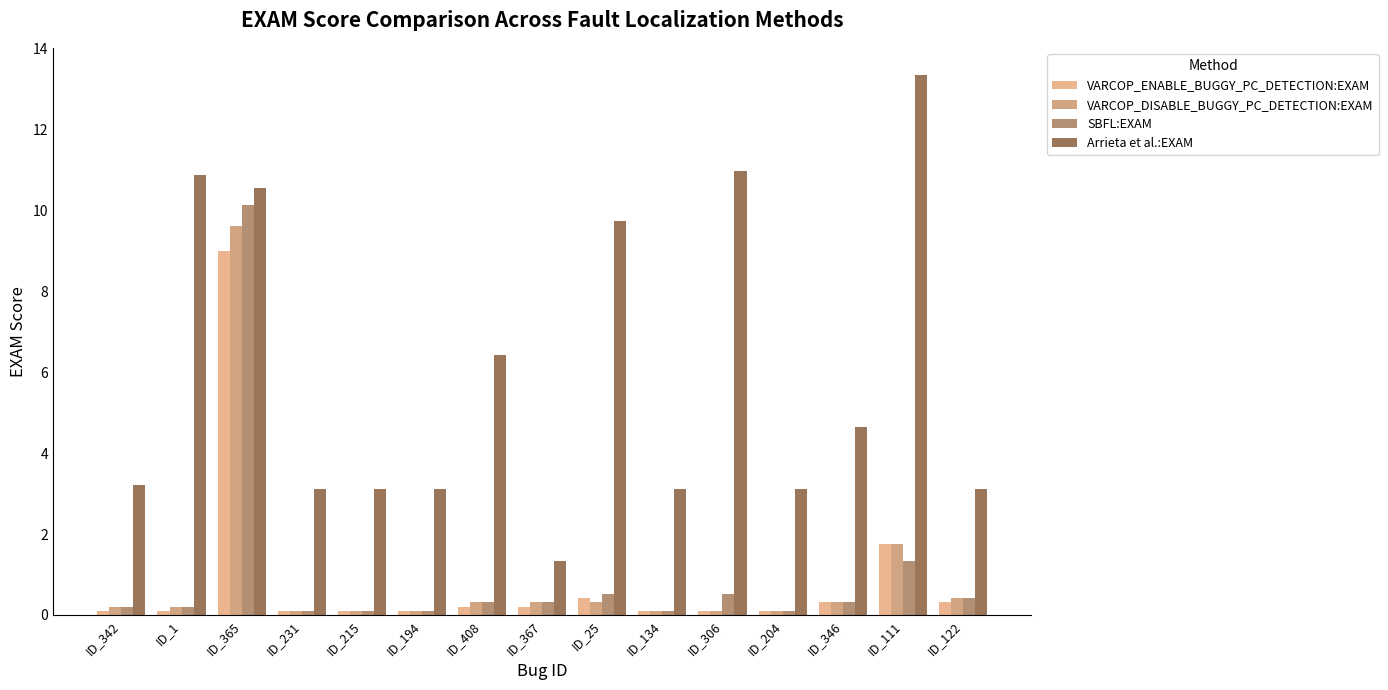

List the labels in order of SBFL:EXAM value, largest first.

ID_365, ID_111, ID_25, ID_306, ID_122, ID_408, ID_367, ID_346, ID_342, ID_1, ID_231, ID_215, ID_194, ID_134, ID_204